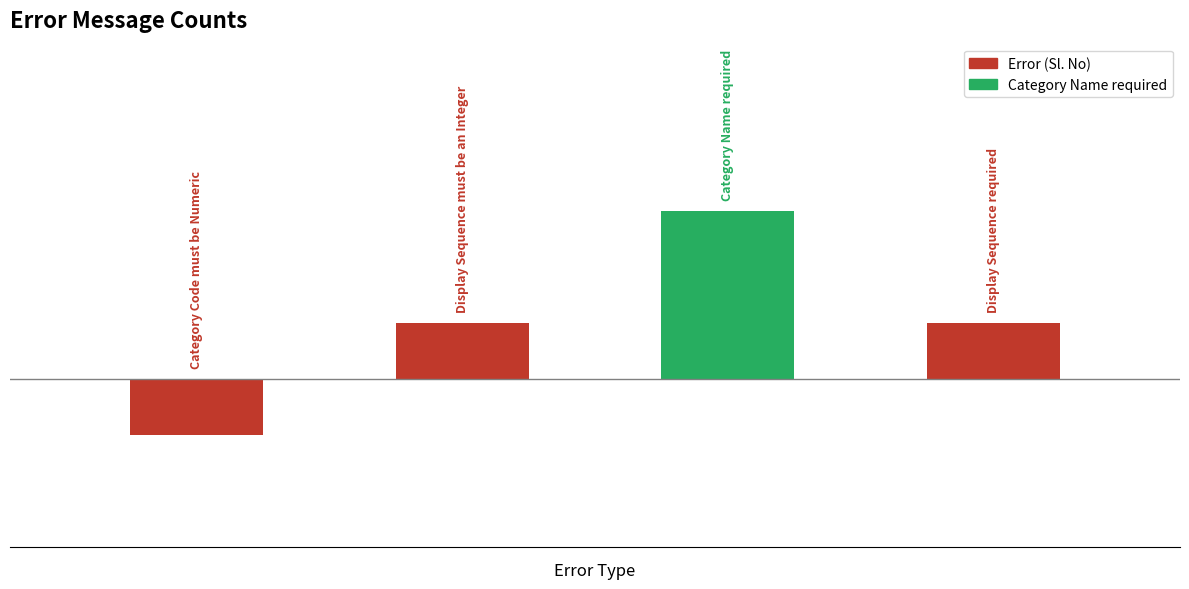

What is the sum of the values at 3 and 2?

2.0